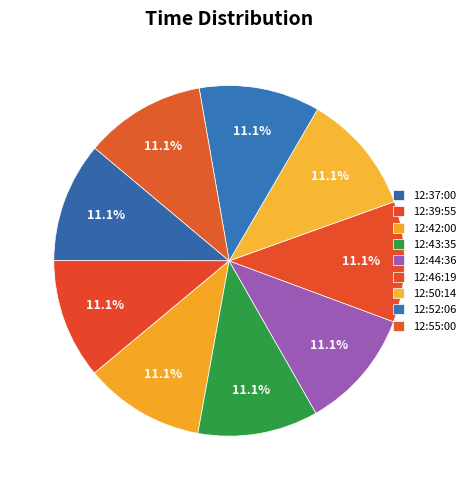

Count the number of slices in the pie.

9